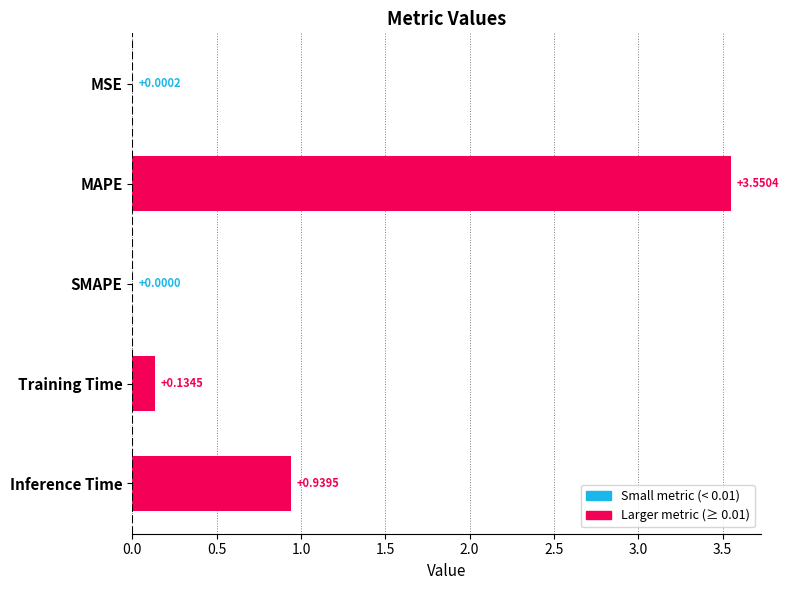

Which label corresponds to the largest value in the chart?

MAPE